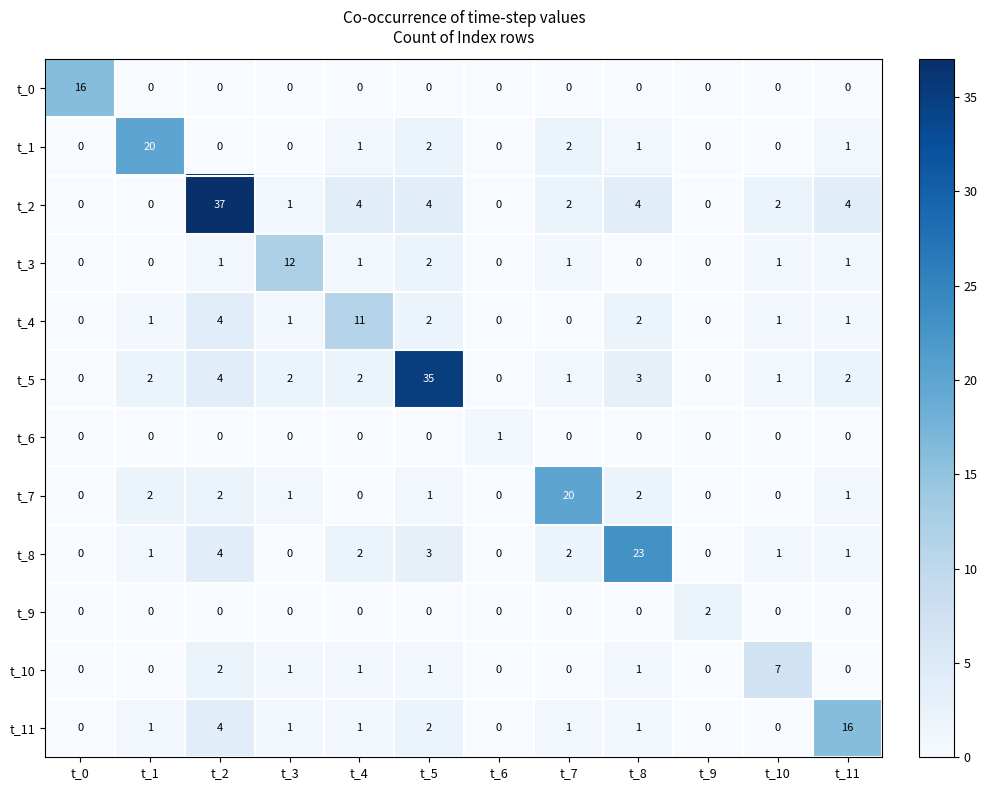

What is the sum of all t_3 values?

19